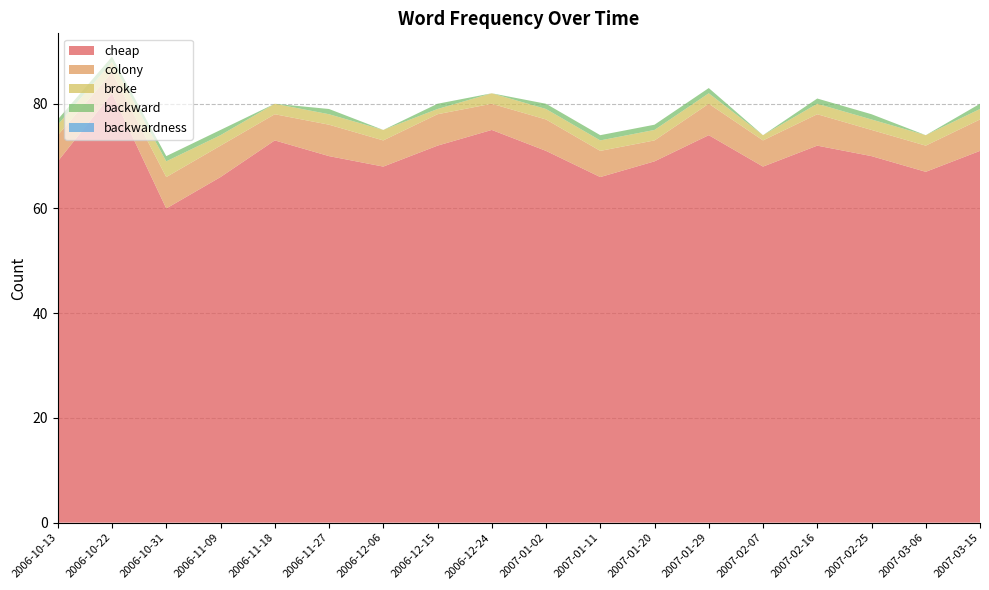

The value of cheap at 2006-12-06 is 68. True or false?

True